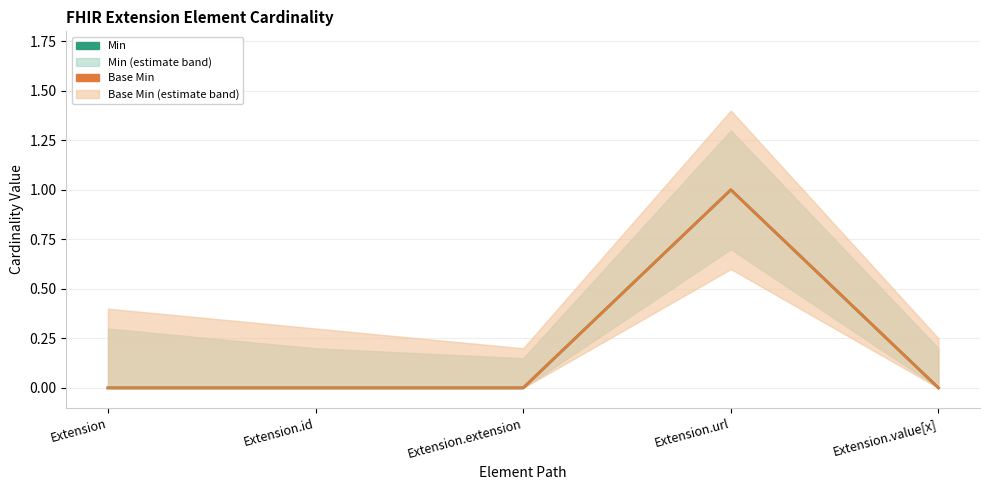

Rank the categories by Min value from highest to lowest.

Extension.url, Extension, Extension.id, Extension.extension, Extension.value[x]